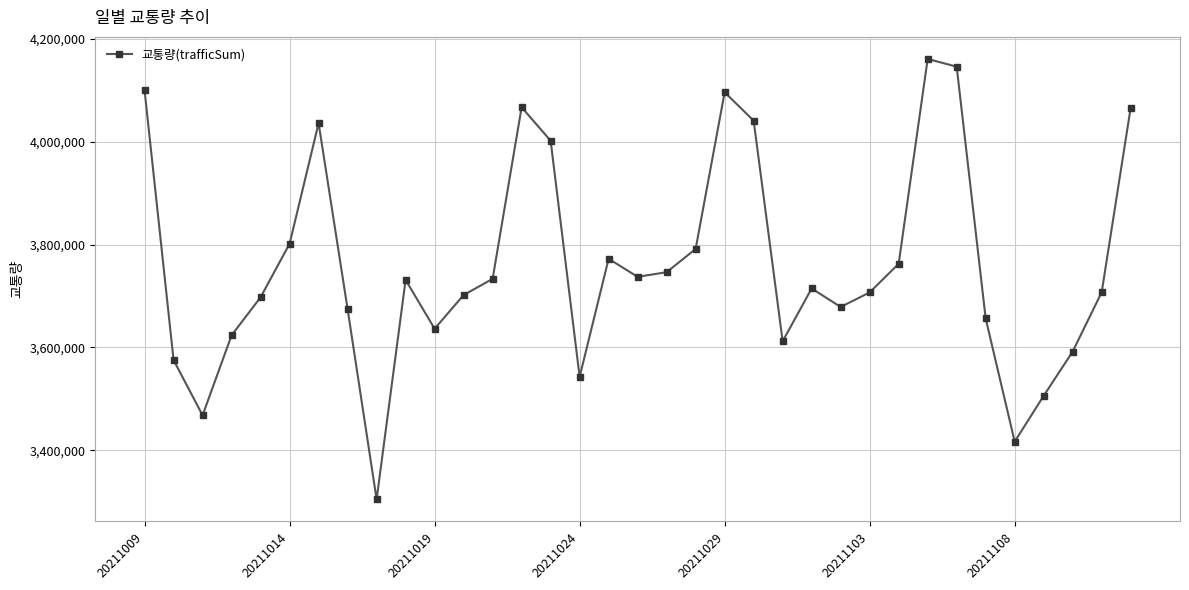

What is the average value?

3760302